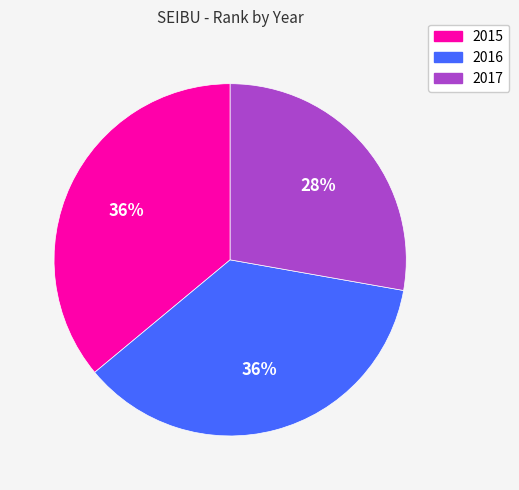

Which category has the smallest portion of the pie?

2017